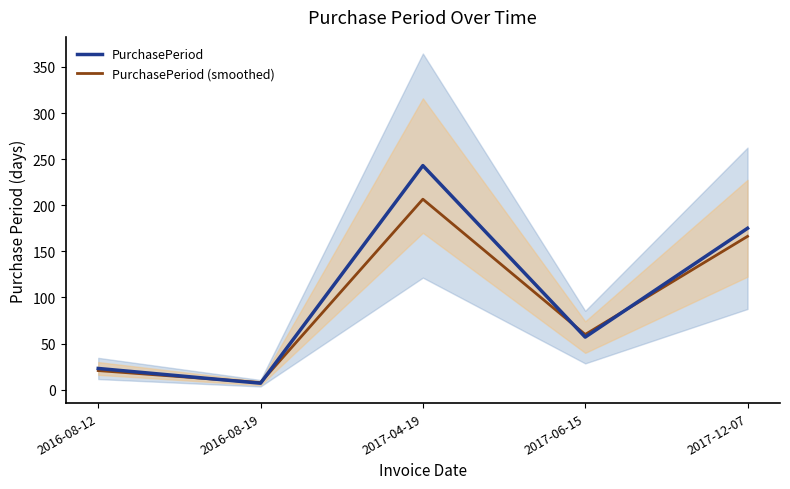

What is the maximum value shown in the chart?

243.0